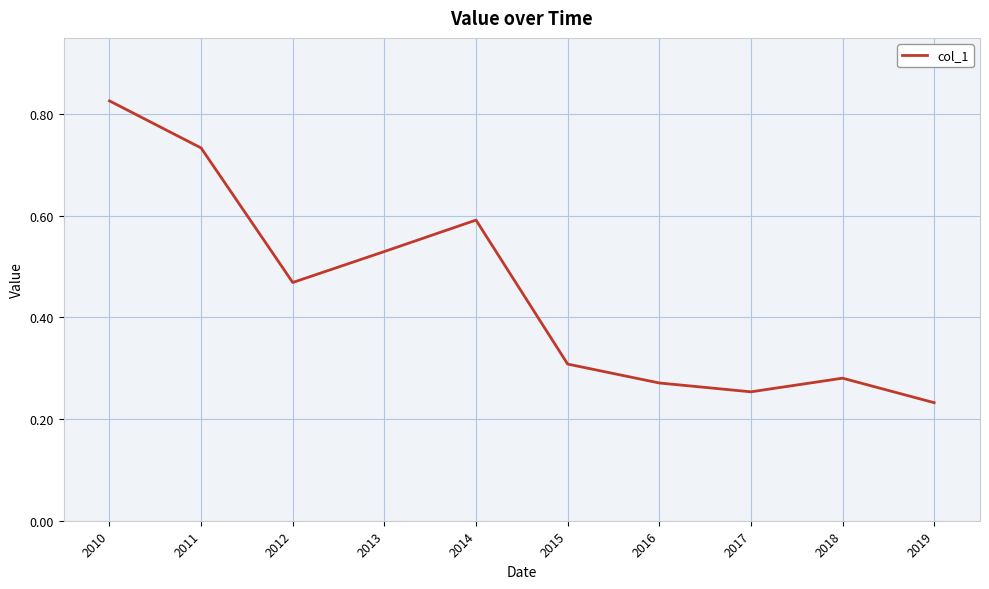

True or false: the data has more than 2 interior local peaks.

False